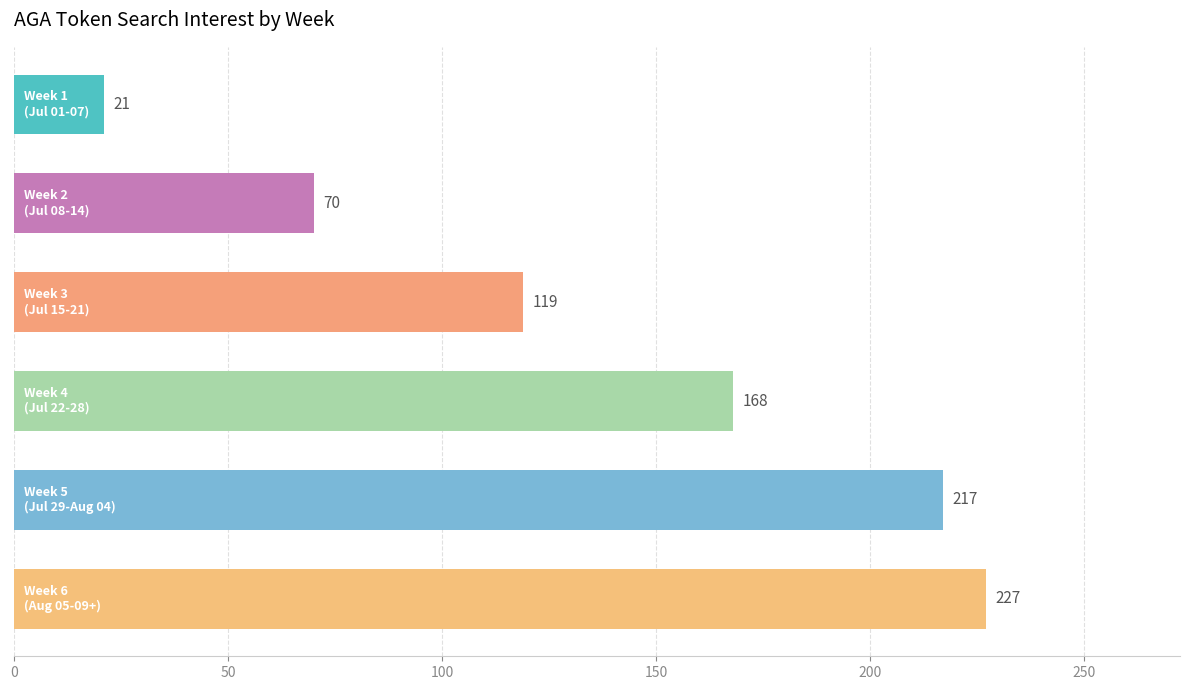

Reading top to bottom, extract all data points from this chart.

21	70	119	168	217	227